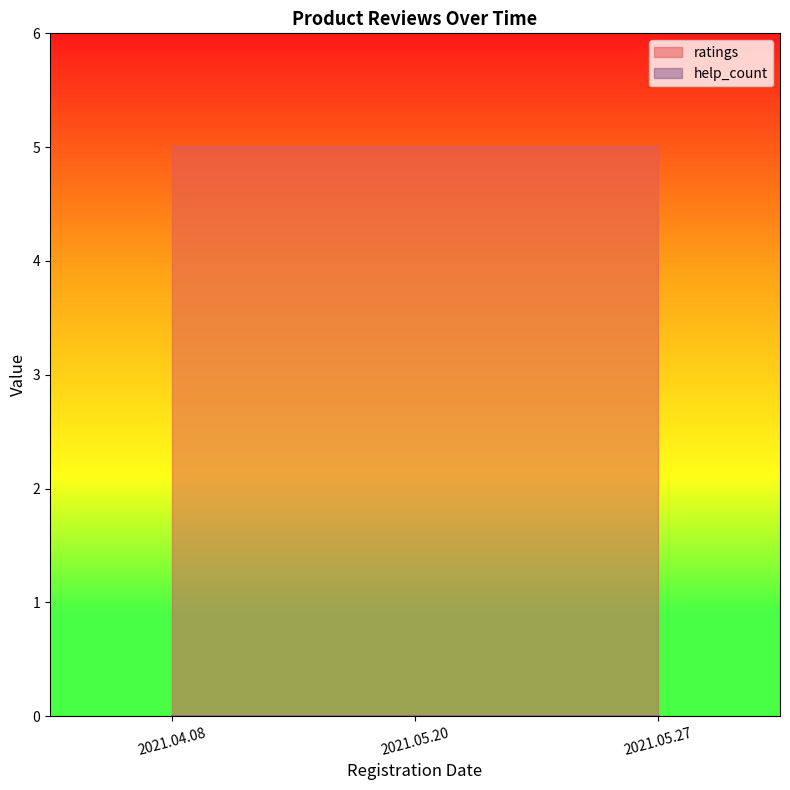

Reading left to right, extract all data points from this chart.

ratings: 2021.04.08=5	2021.05.20=5	2021.05.27=5
help_count: 2021.04.08=0	2021.05.20=0	2021.05.27=0